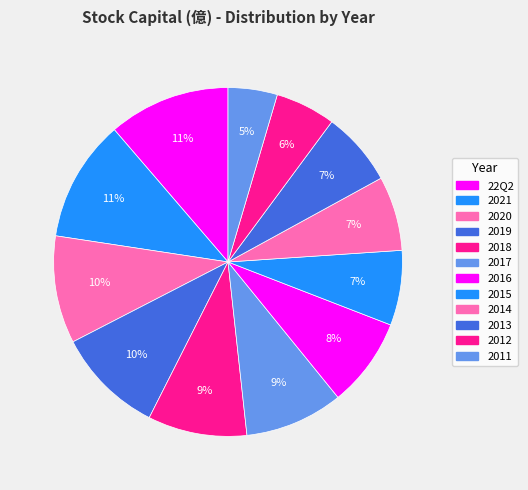

How many slices are in this pie chart?

12